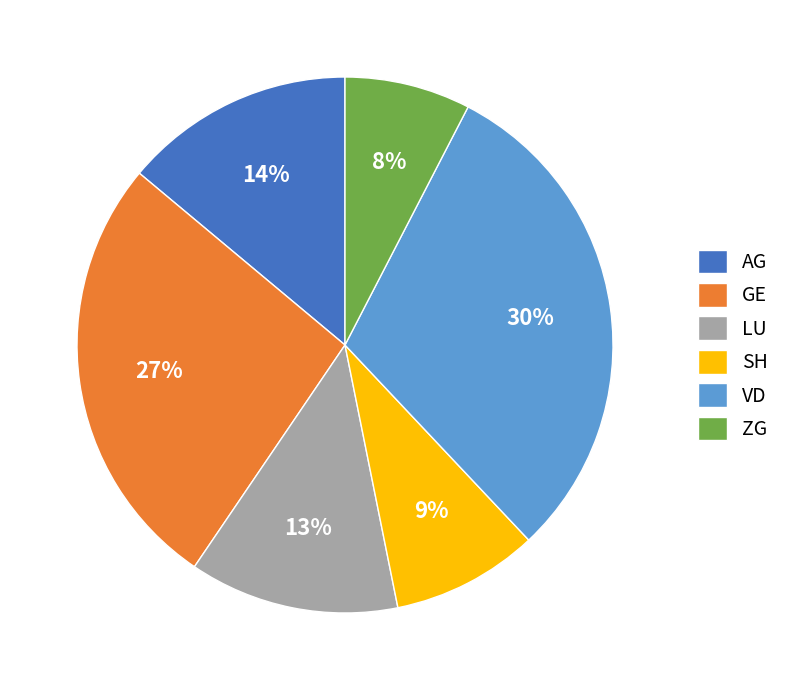

To the nearest percent, what is the average slice percentage?

17%